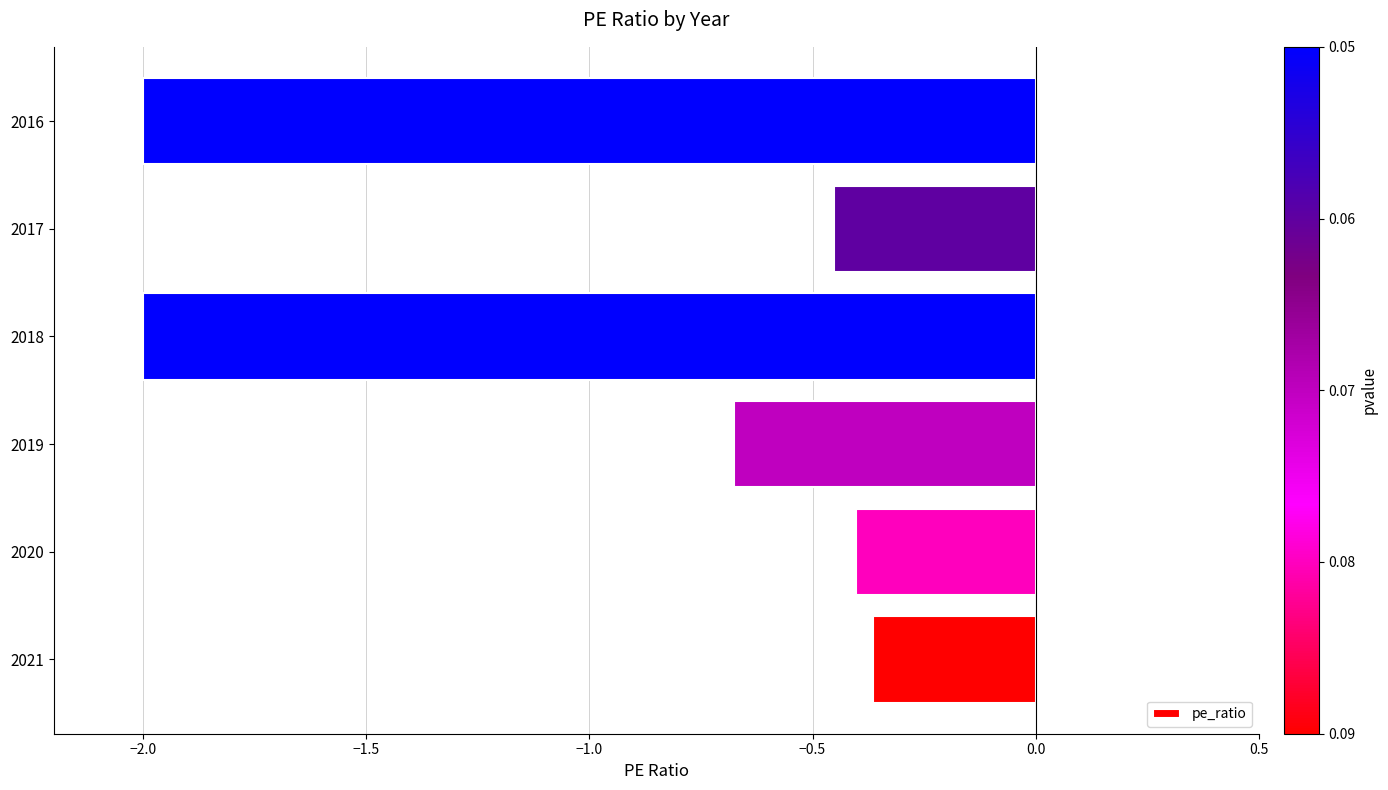

Which has a higher value, 2021 or 2019?

2021